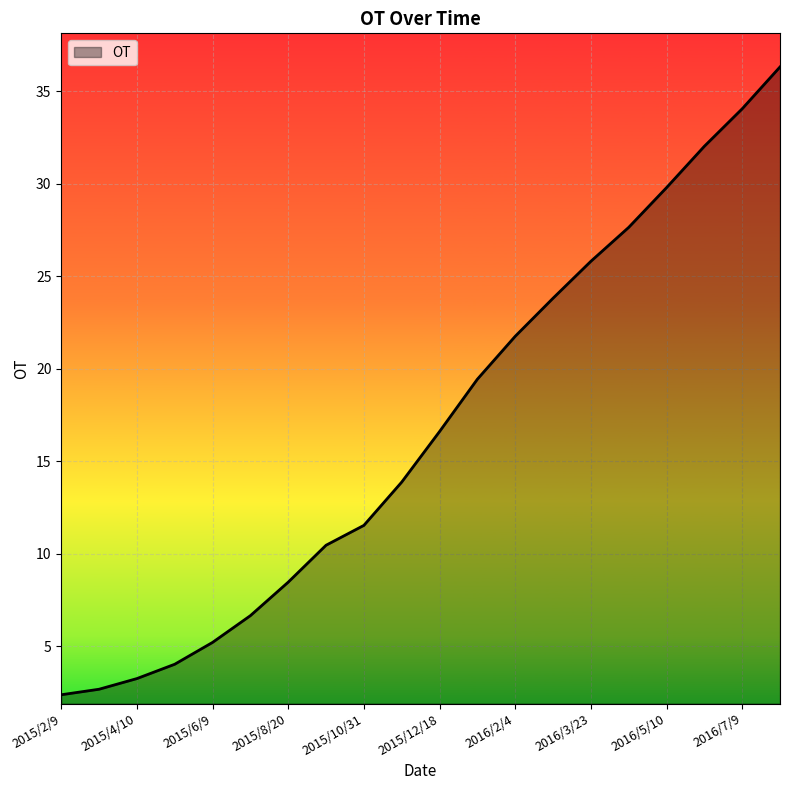

What is the difference between the second highest and minimum values?

31.7